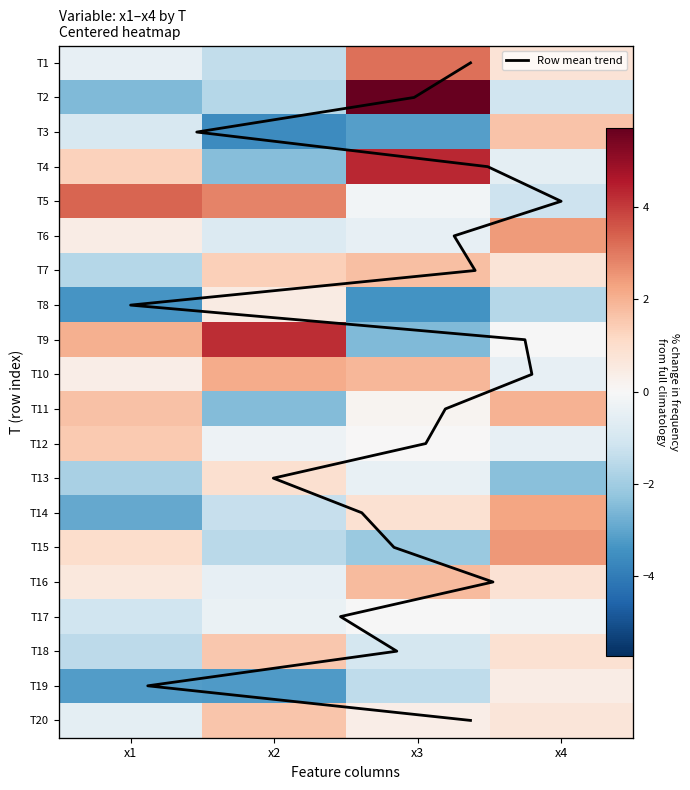

Which has a higher value, x1 or x2?

x1